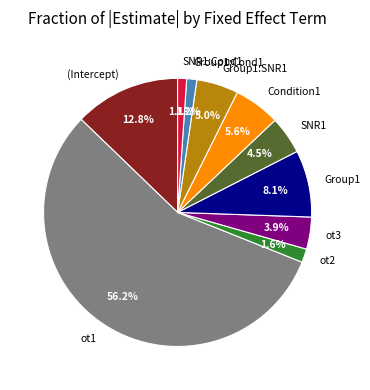

Which category has the biggest portion of the pie?

ot1